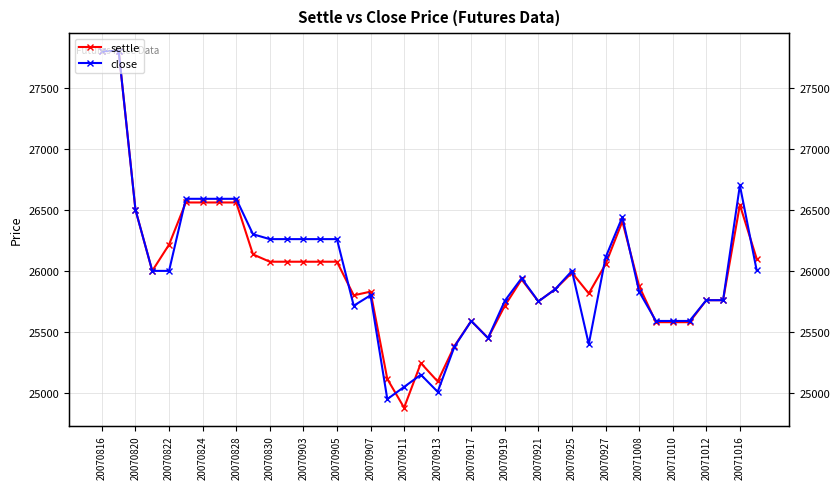

Rank the series by their average value, from lowest to highest.

settle, close